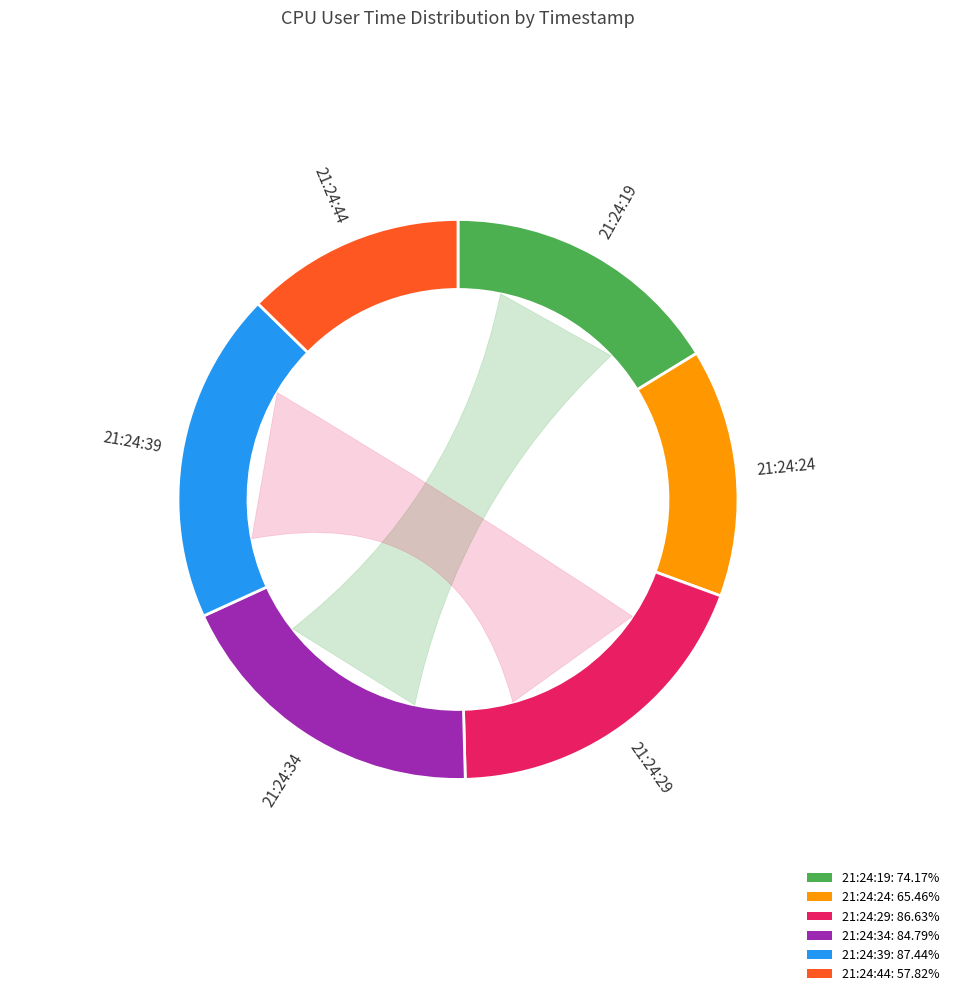

The 21:24:19 slice represents 16% of the pie. True or false?

True